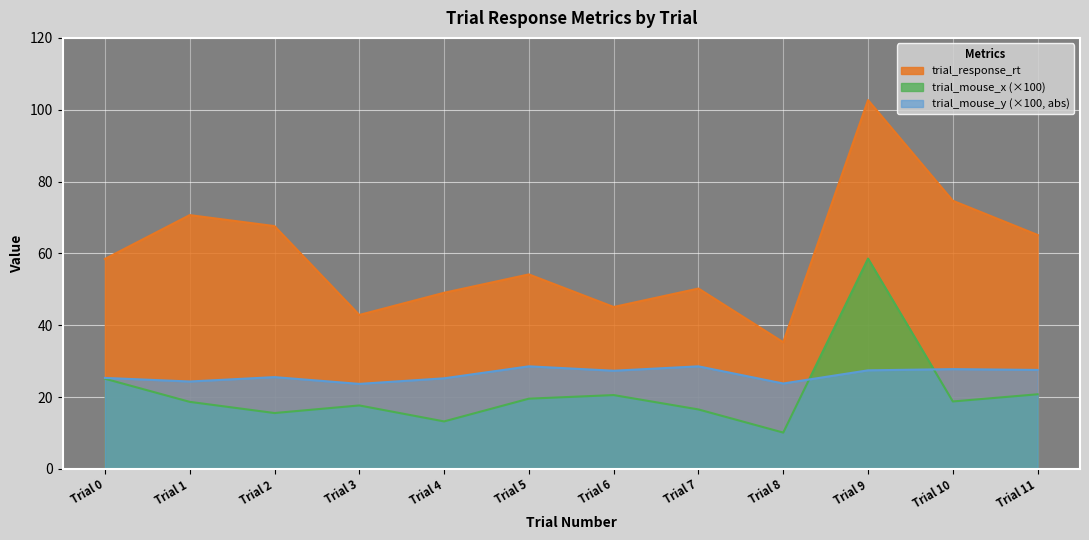

What is the difference between the highest and lowest values at Trial 2?

52.0